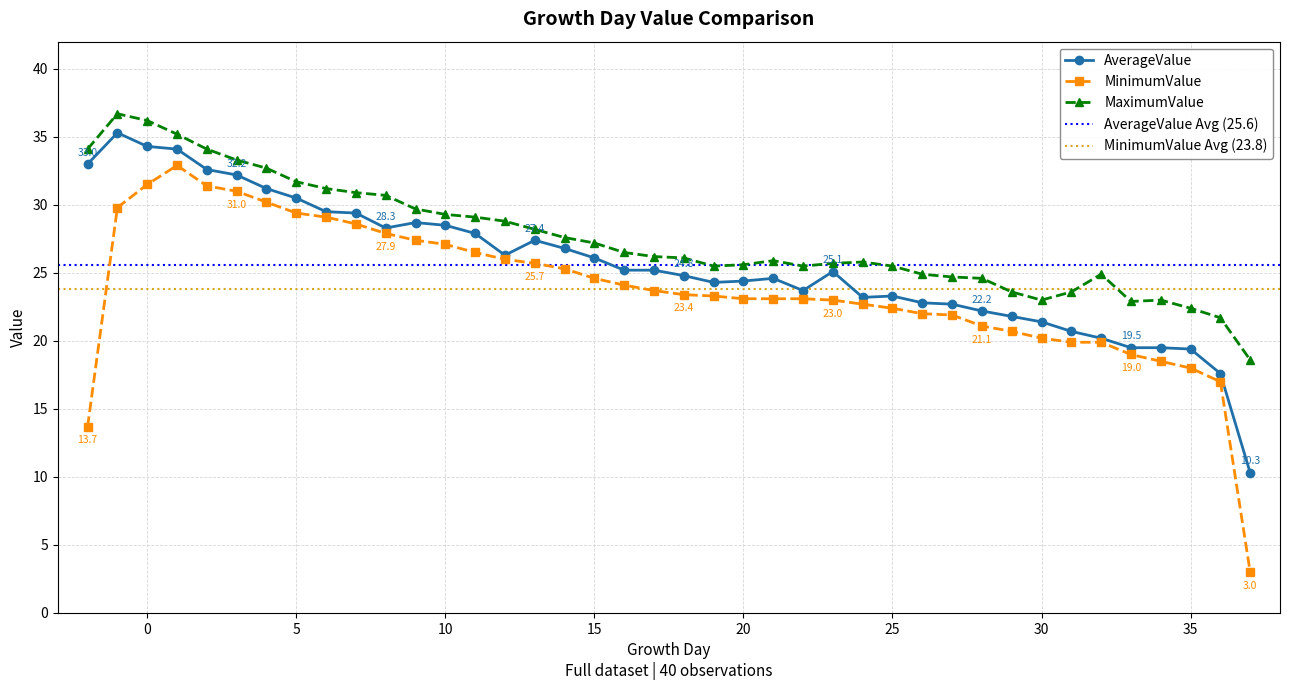

What is the difference between the maximum and minimum values in the AverageValue series?

25.0